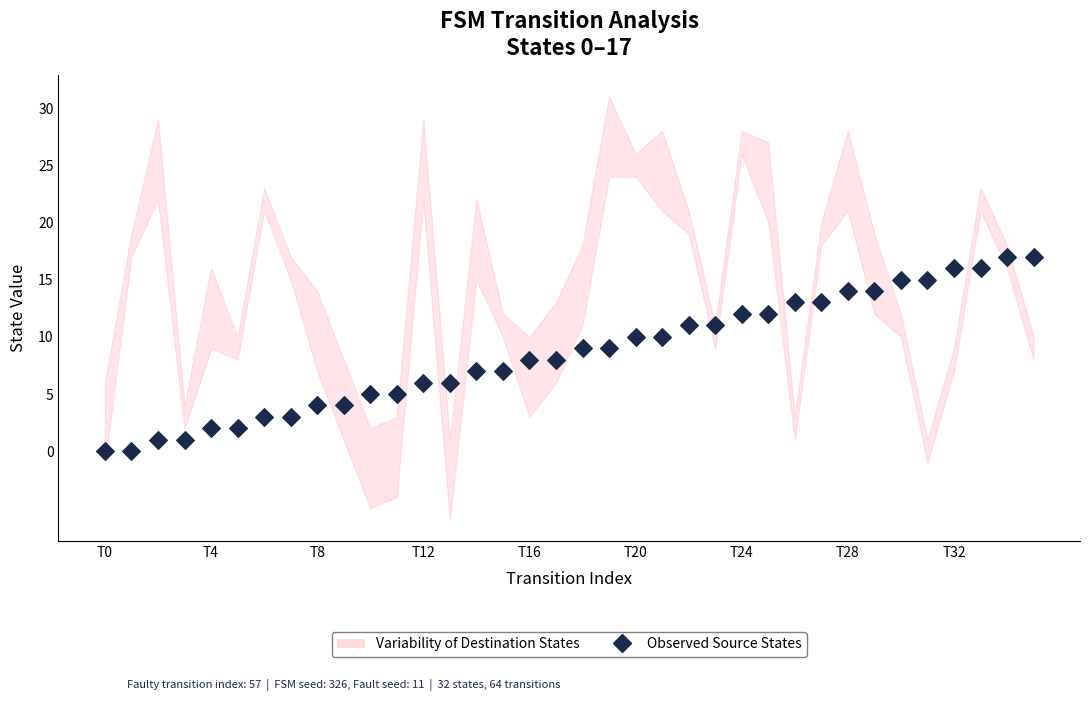

What is the range of Y values (max minus min)?

17